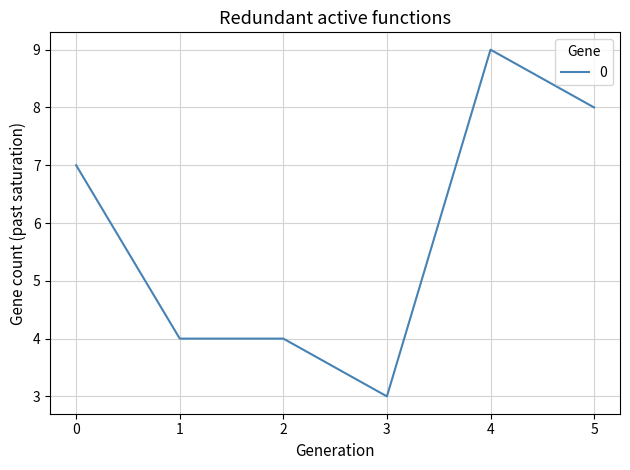

What is the approximate value at 2?

4